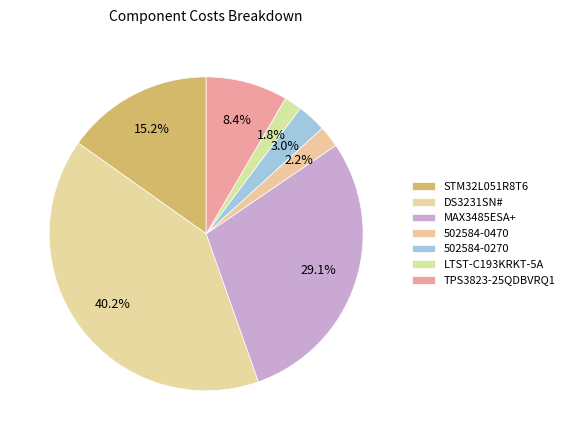

How many segments does this pie chart have?

7